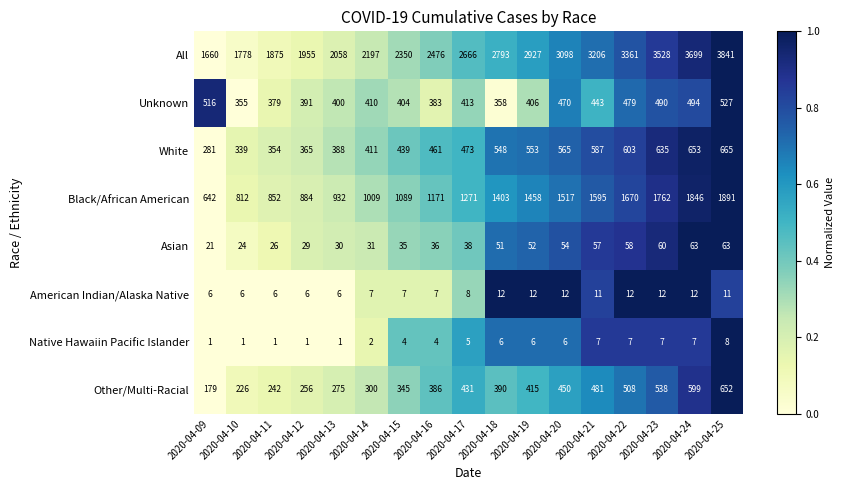

What is the average value of the Asian series?

43